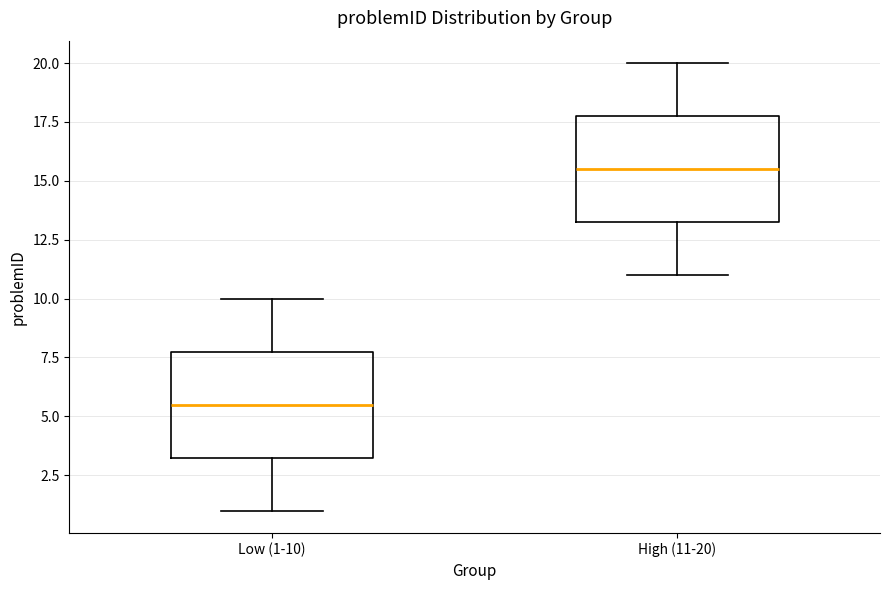

Reading left to right, read every box against the y-axis: the position of its median line, the range the box covers, and the ends of its whiskers. The values are not printed on the chart, so give them approximately, as read against the axis.

Low (1-10): median 5.5, box 3.5 to 8.0, whiskers 1.0 to 10.0
High (11-20): median 15.5, box 13.5 to 18.0, whiskers 11.0 to 20.0